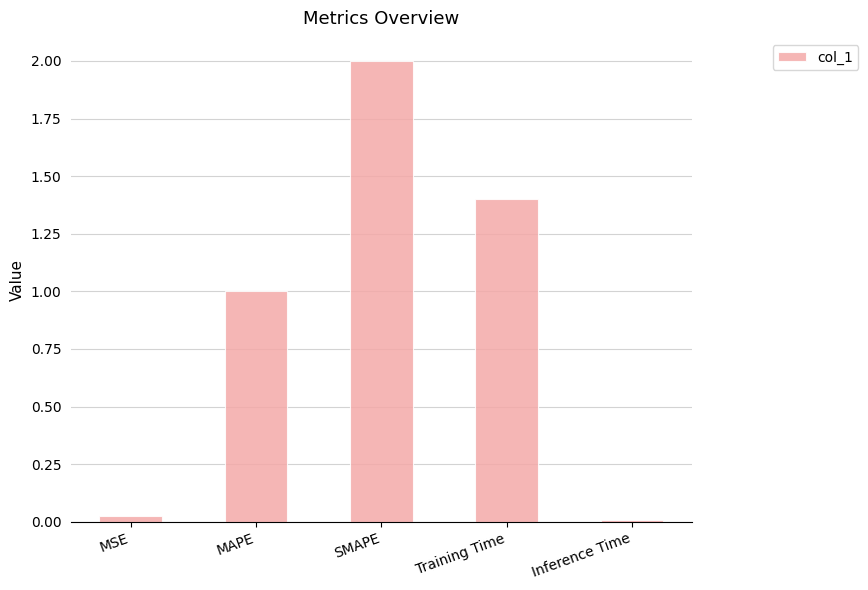

Are the bars grouped side by side (vs. stacked)?

No